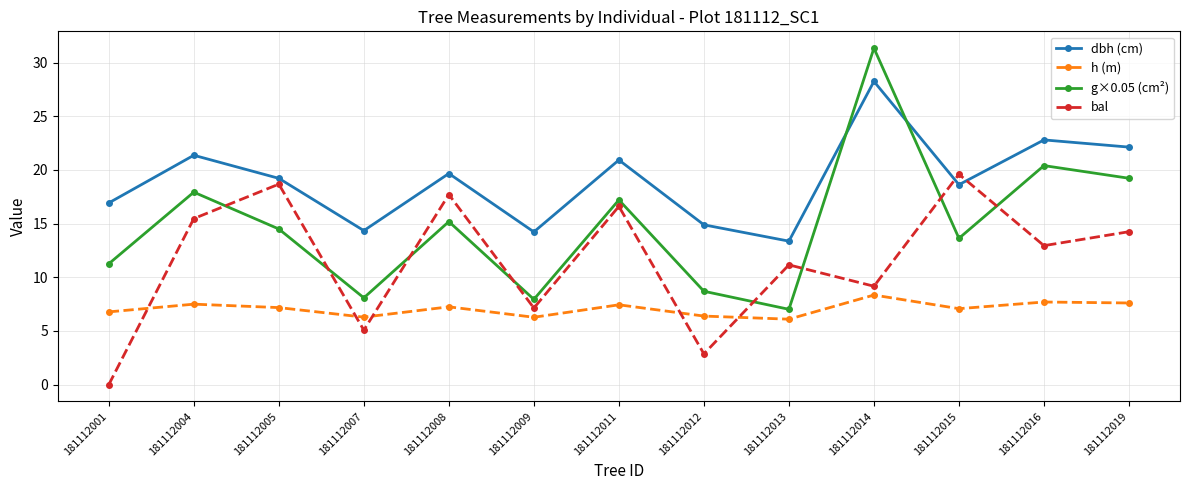

Is the value of dbh (cm) at 181112011 greater than the value of bal at 181112004?

Yes